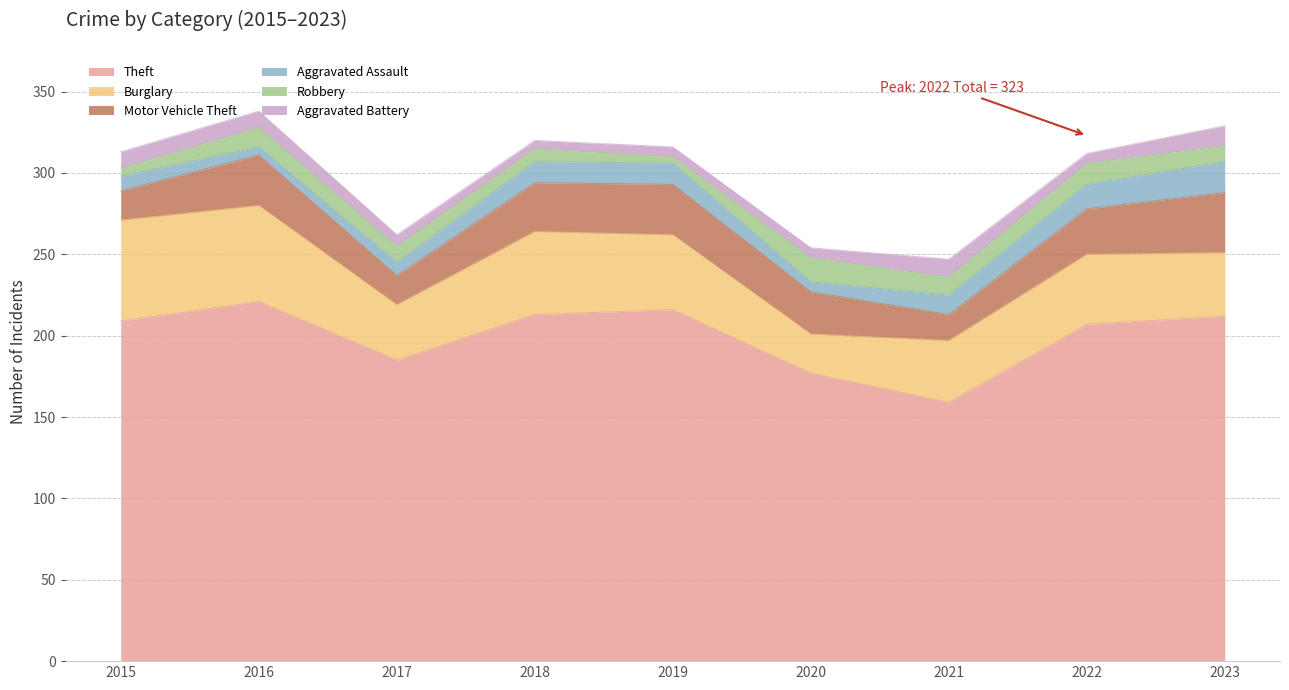

What is the sum of all Aggravated Battery values?

73